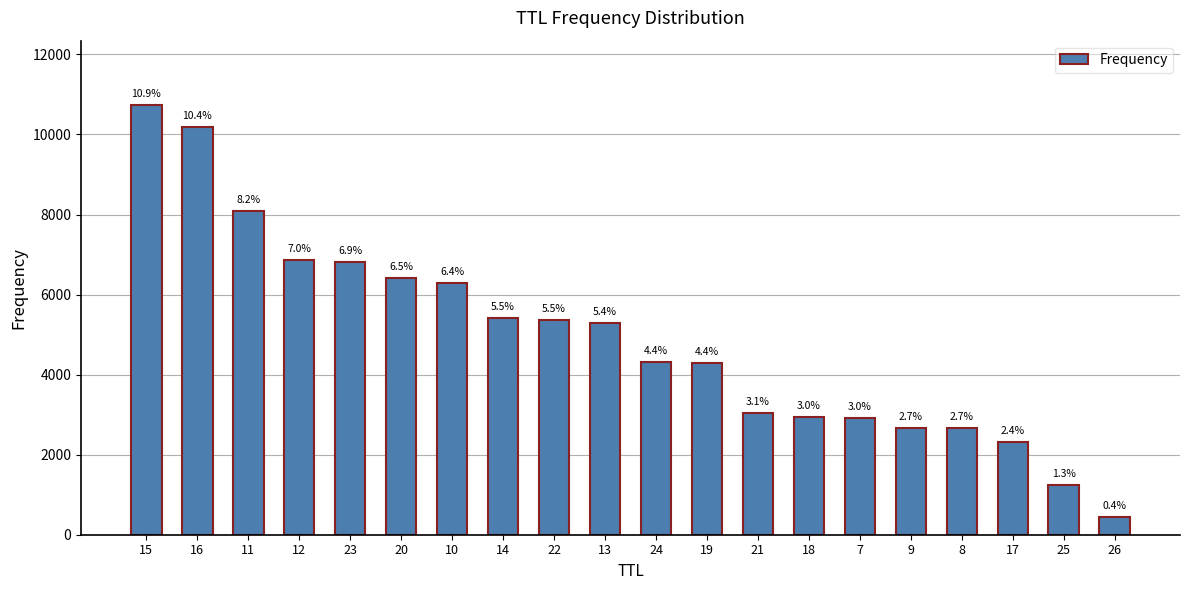

Is it true that the value at 14 is 8551?

False